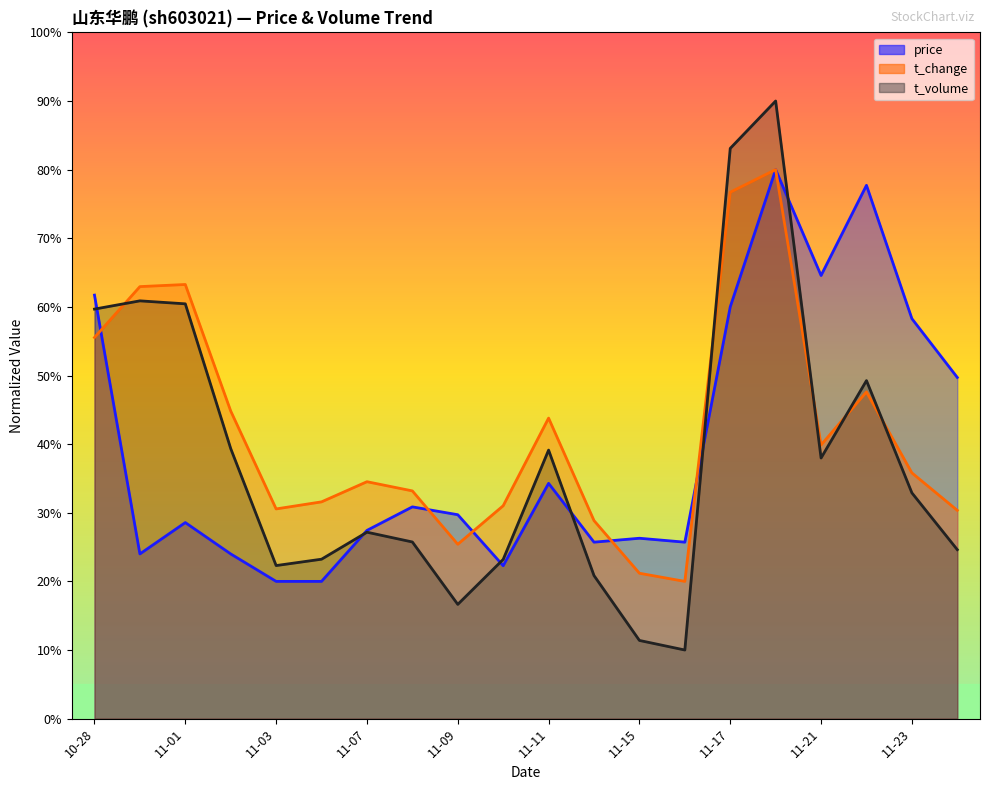

Reading left to right, what are all the values shown in this chart?

price: 61.7	24.0	28.6	24.0	20.0	20.0	27.4	30.9	29.7	22.3	34.3	25.7	26.3	25.7	60.0	80.0	64.6	77.7	58.3	49.7
t_change: 55.5	63.0	63.3	44.8	30.6	31.6	34.5	33.2	25.4	31.0	43.8	28.9	21.2	20.0	76.7	80.0	39.9	47.6	35.8	30.4
t_volume: 59.7	60.9	60.4	39.4	22.3	23.2	27.2	25.7	16.6	23.2	39.1	20.8	11.4	10.0	83.1	90.0	38.0	49.3	32.9	24.6